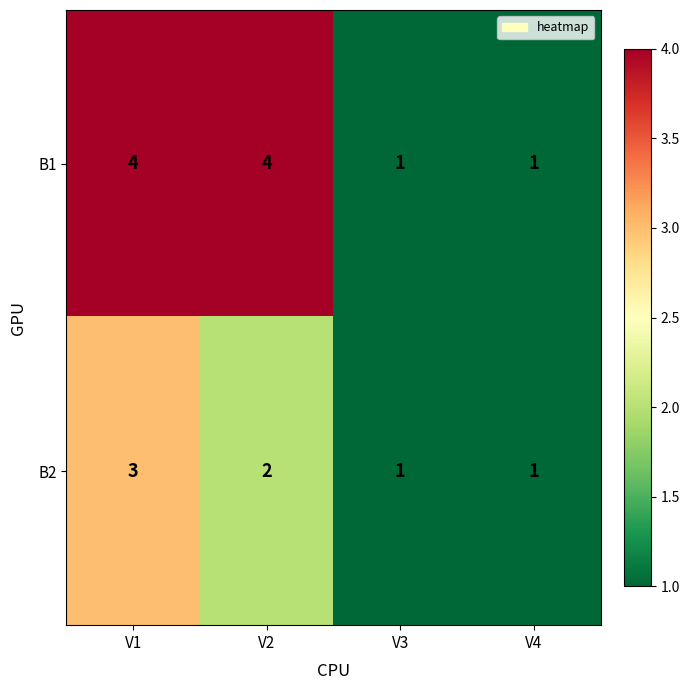

How many distinct data groups are displayed?

2